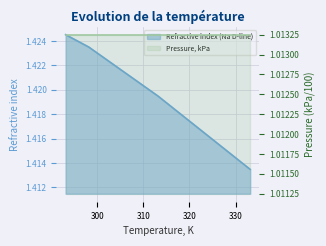

What is the sum of the values at 333.15 and 313.15?

2.8